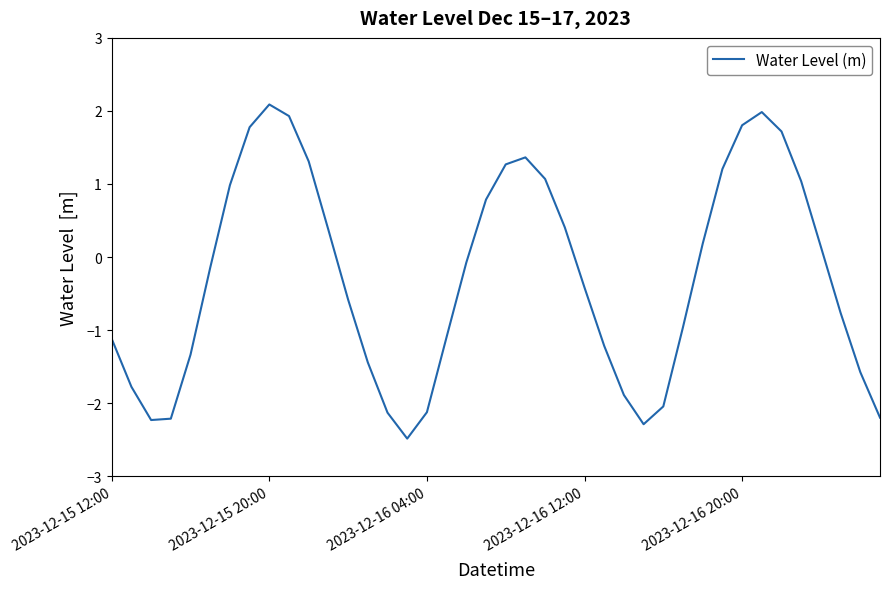

How many values are above zero?

18